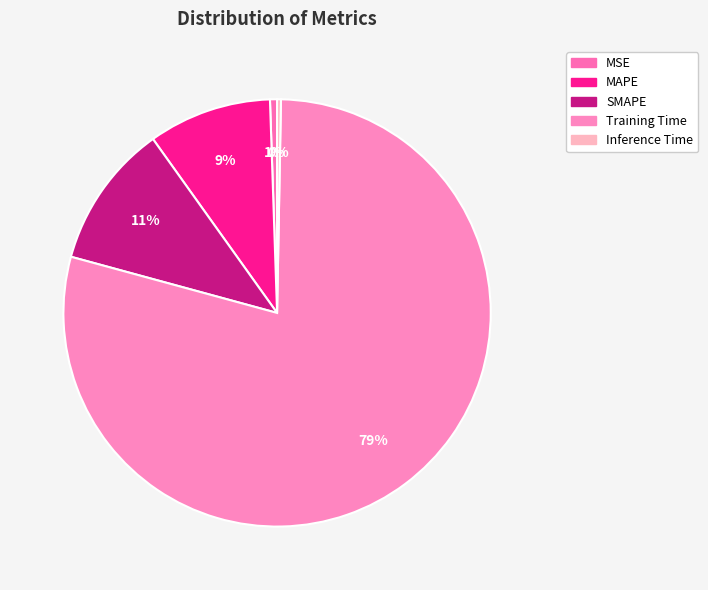

To the nearest percent, what is the average slice percentage?

20%